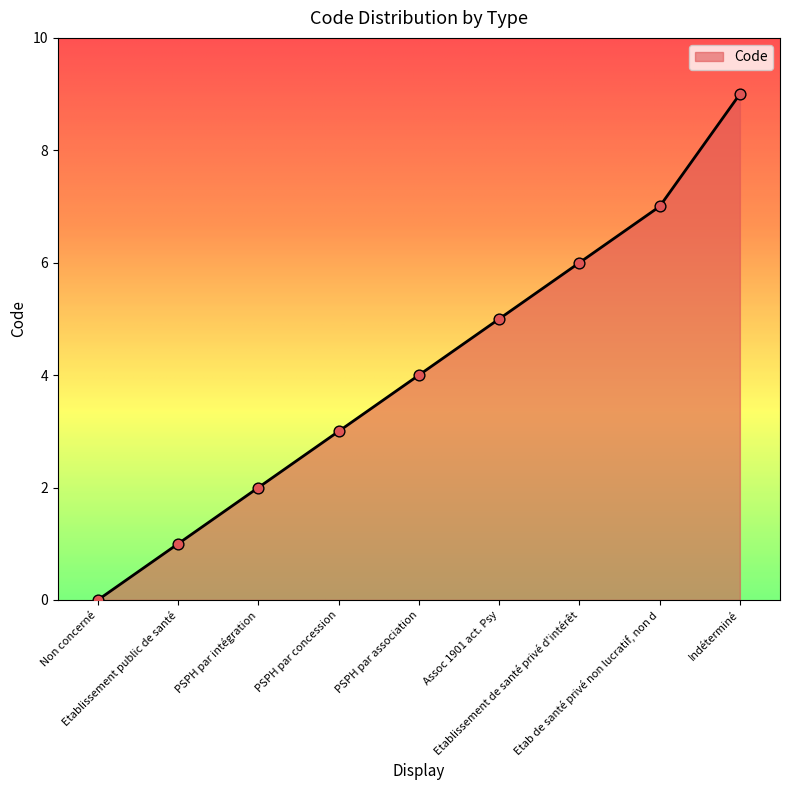

What is the ratio of the value at Etablissement public de santé to the value at Etablissement de santé privé d'intérêt?

0.2